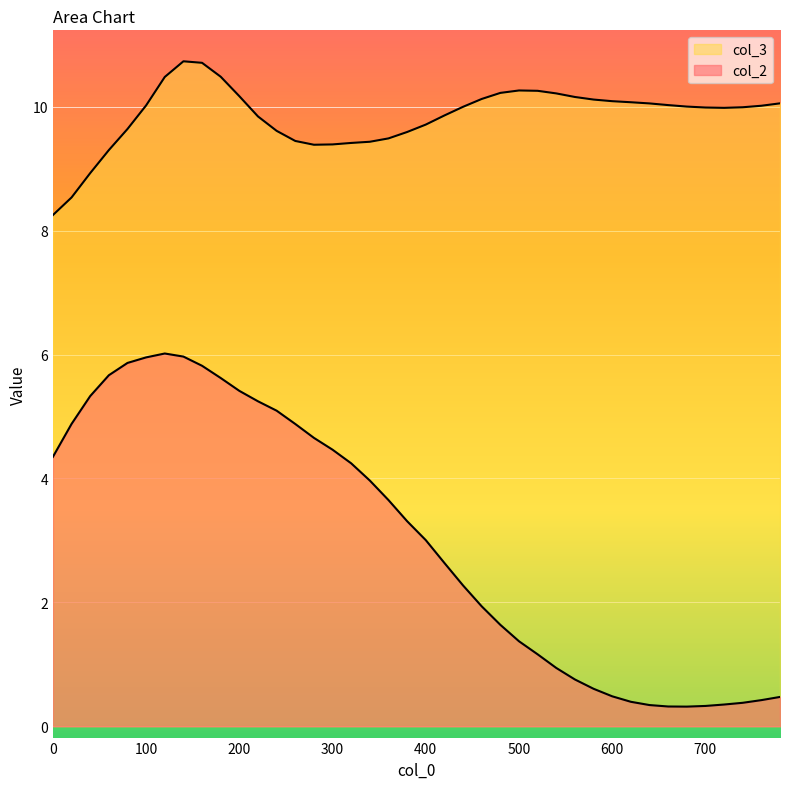

What is the sum of the col_2 values at 280 and 680?

5.0